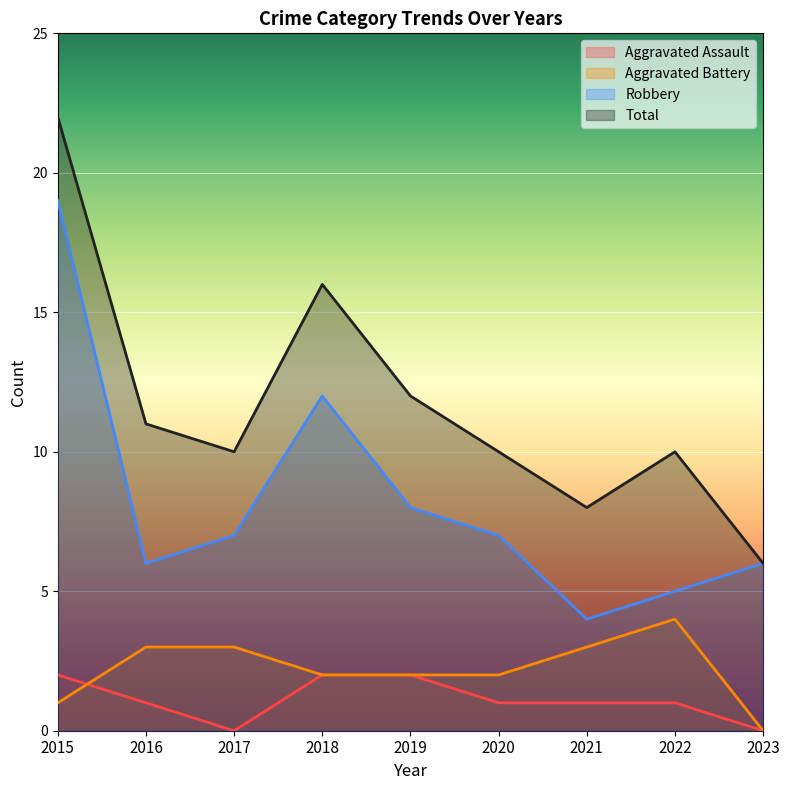

What is the sum of the Aggravated Battery values at 2023 and 2022?

4